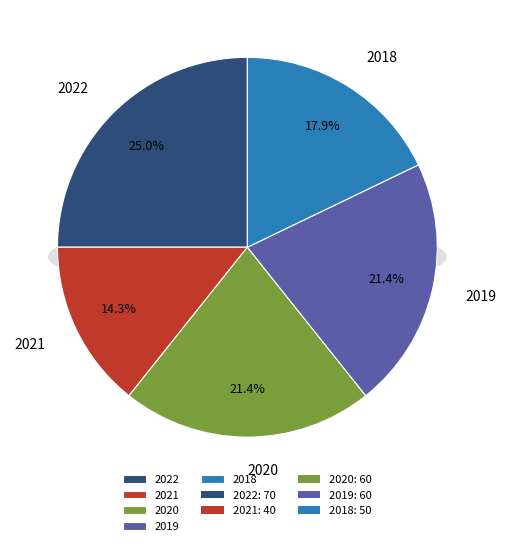

Approximately how many times larger is the value at 2019 compared to 2021?

1.5